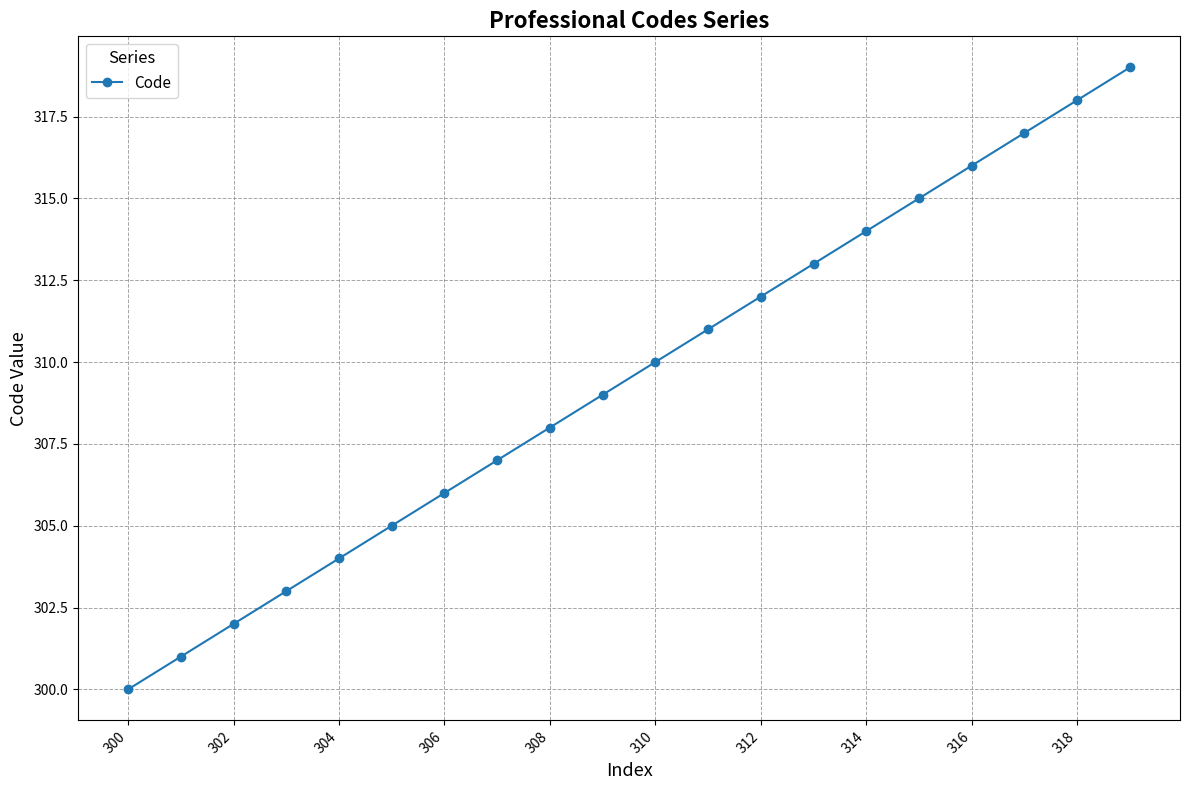

Reading left to right, extract all data points from this chart.

300	301	302	303	304	305	306	307	308	309	310	311	312	313	314	315	316	317	318	319